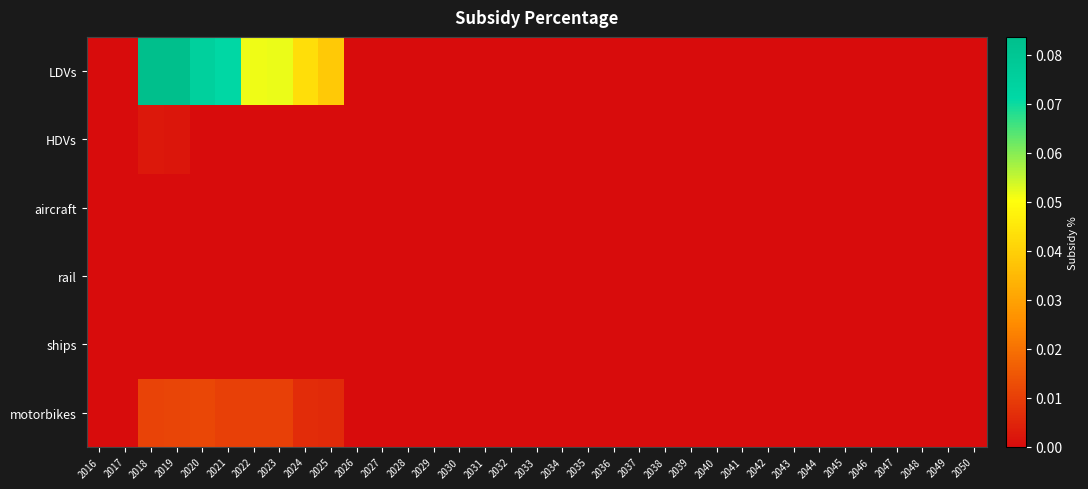

At which category does the chart reach its minimum across all series?

2016